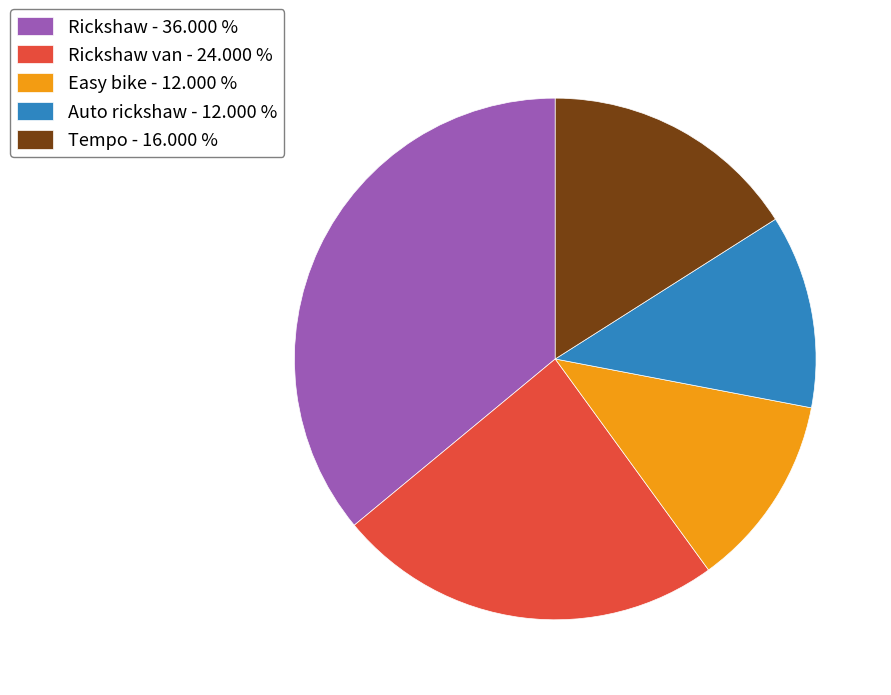

Does any single category account for the majority?

No